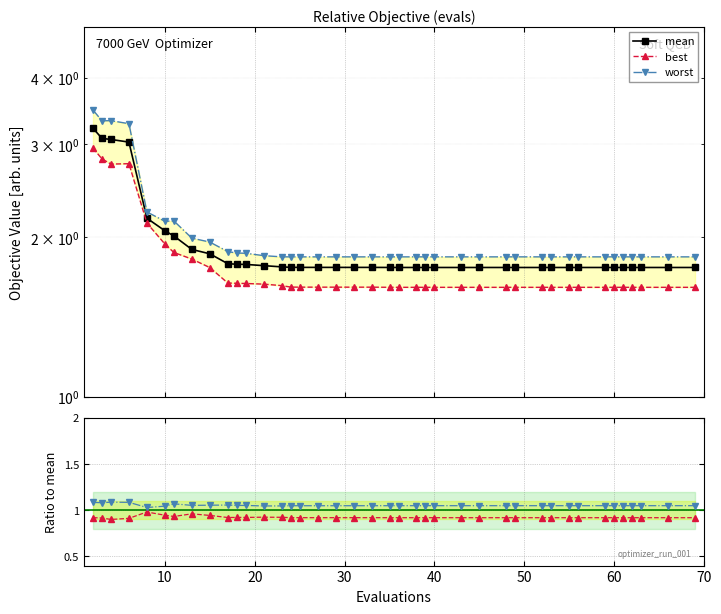

True or false: worst has more than 1 interior local peaks.

True